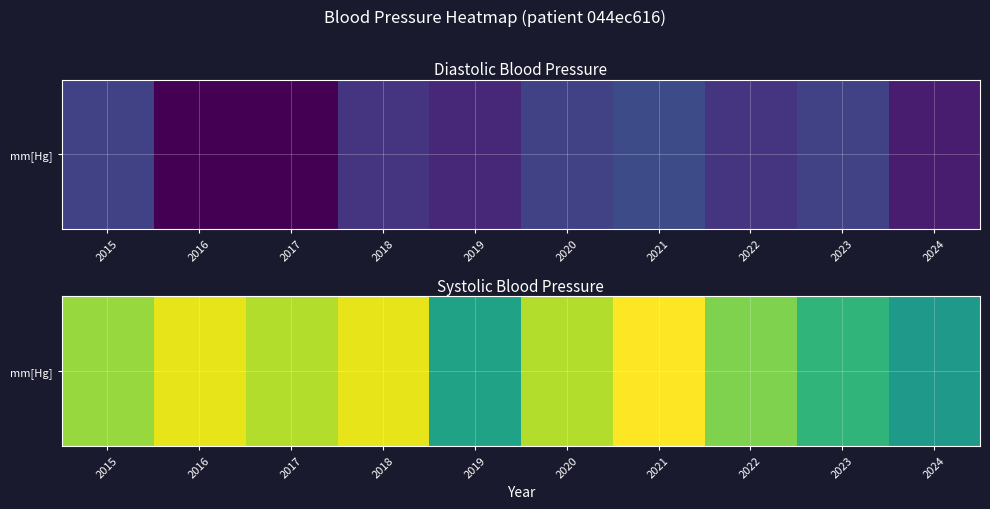

Reading left to right, list all the values displayed in this chart.

104	107	105	107	97	105	108	103	99	96